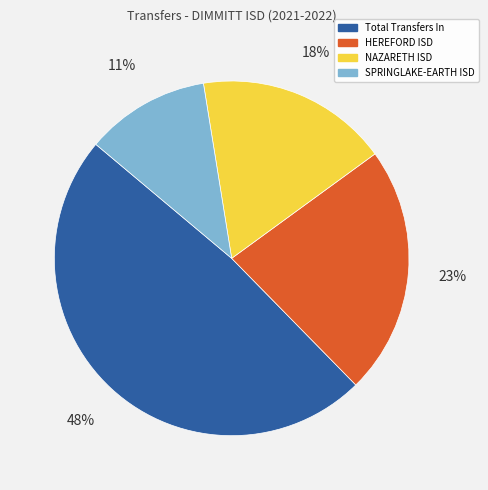

How many slices are in this pie chart?

4